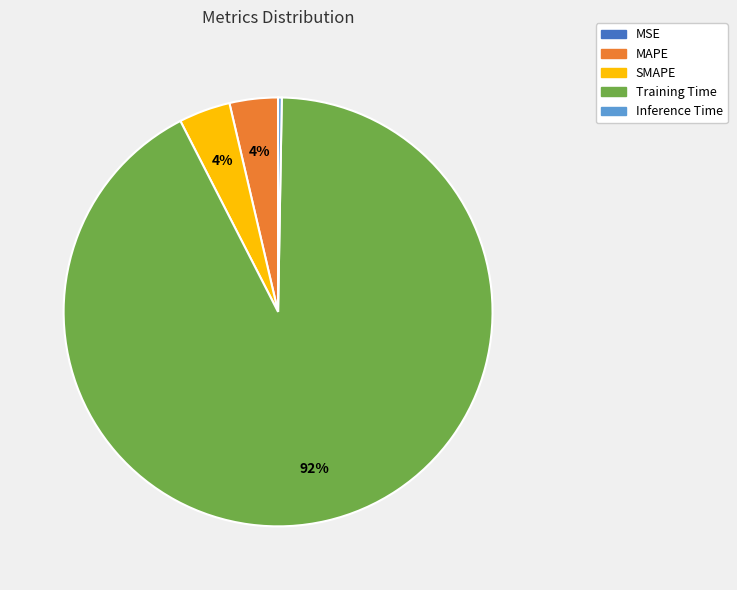

Is it true that MAPE is 13% of the pie?

False